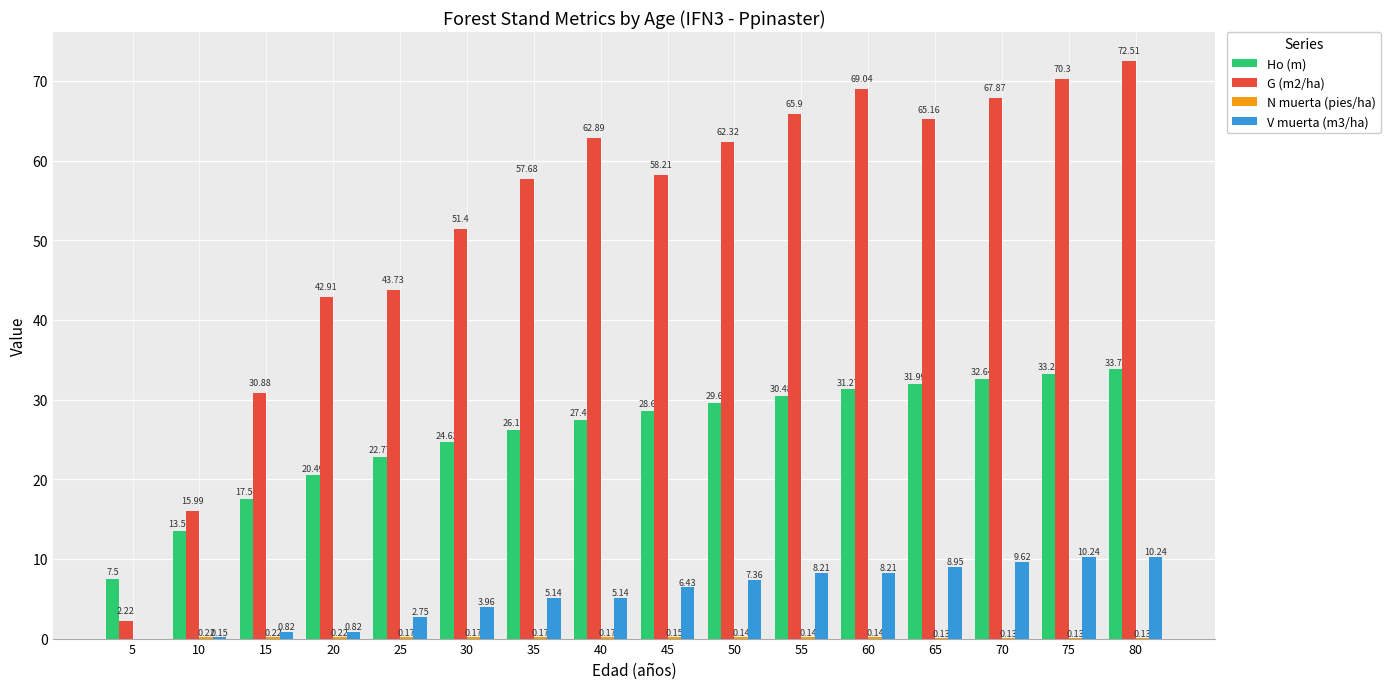

Which series has the largest range (max minus min)?

G (m2/ha)